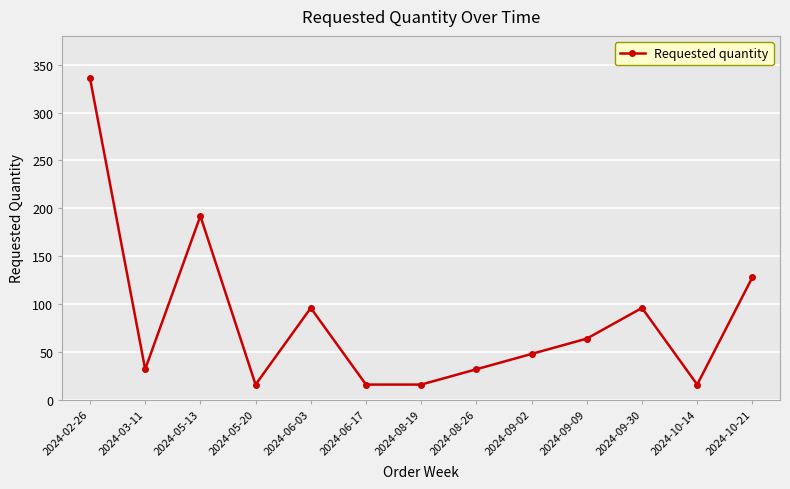

How many values are below 48?

6